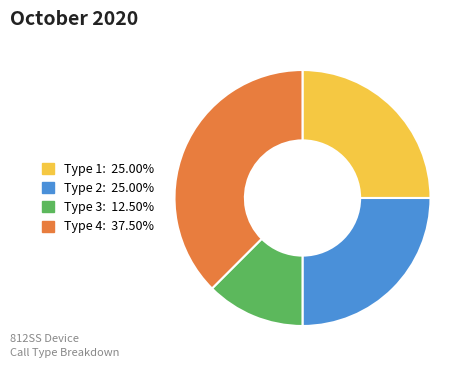

Does Type 2: 25.00% account for over 50% of the chart?

No